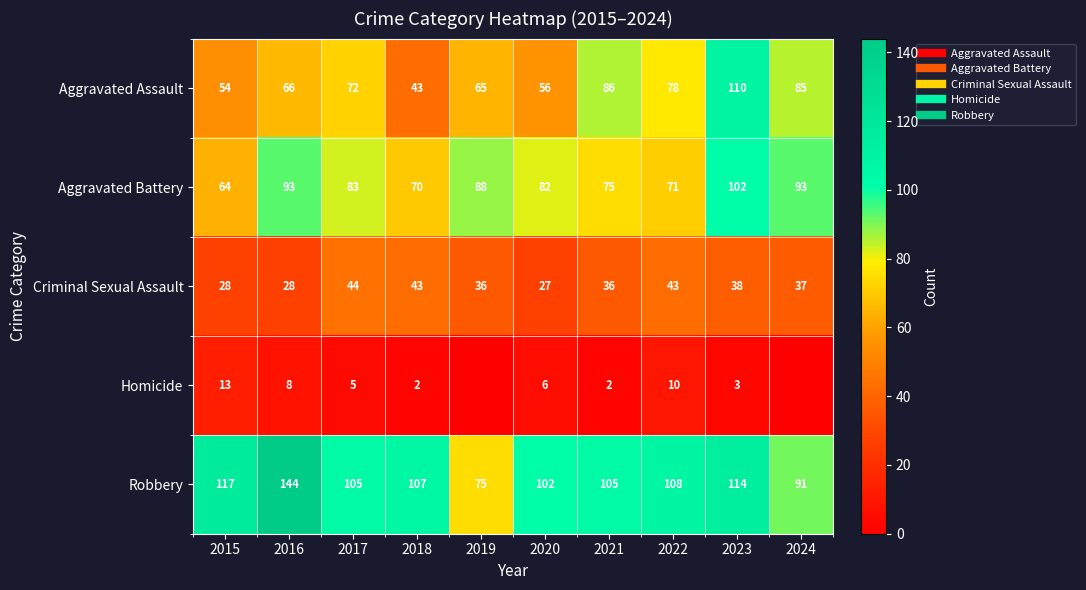

At which label does Robbery reach its minimum?

2019